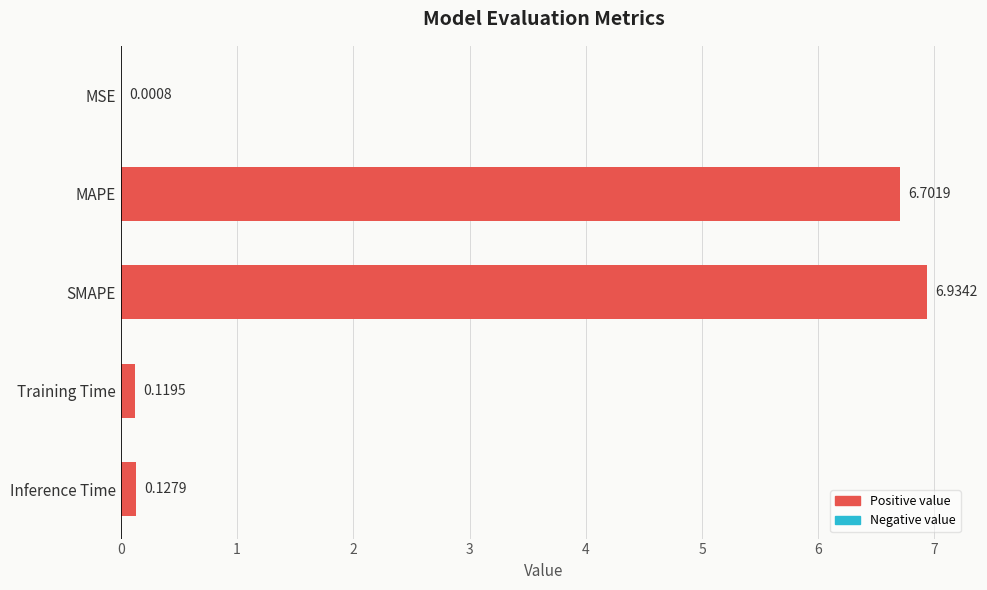

Are the bars horizontal?

Yes